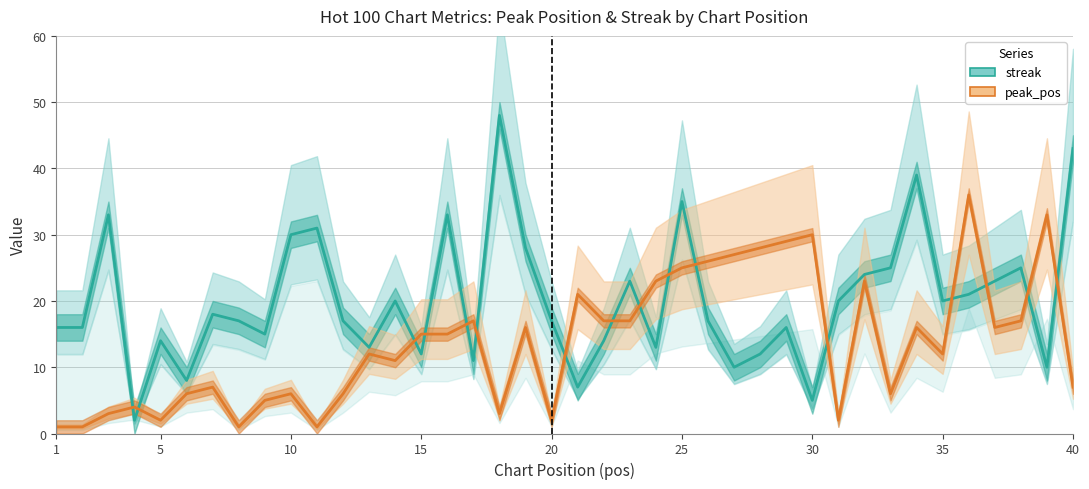

What is the label of the 2nd point from the left?

5